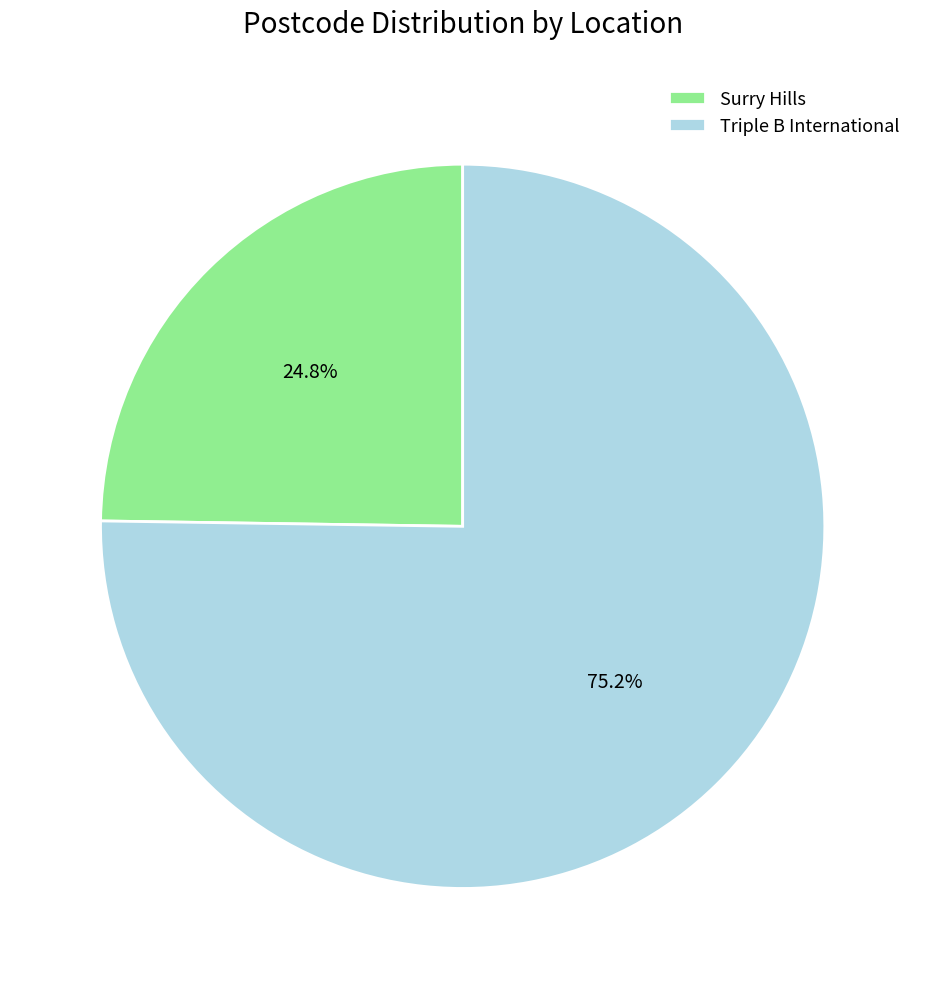

Does Surry Hills account for over 50% of the chart?

No